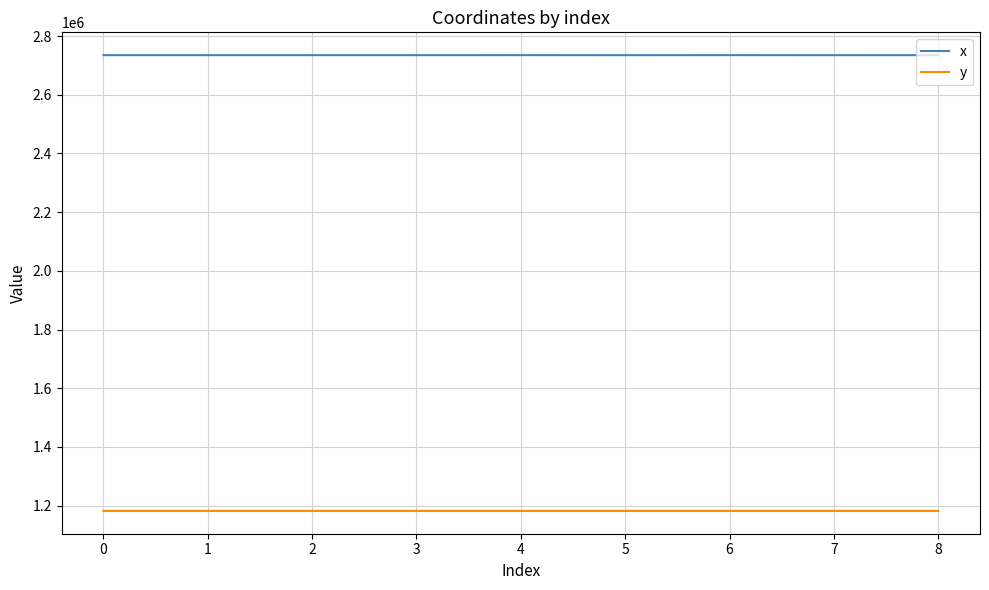

List the series in order of their overall mean, lowest first.

y, x